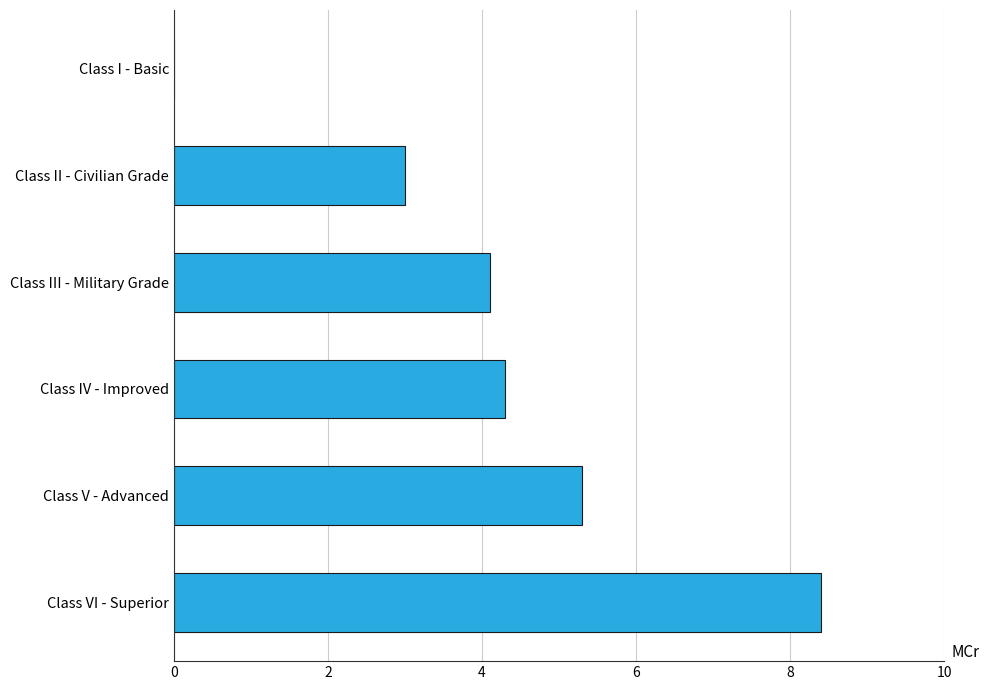

Are the bars horizontal?

Yes